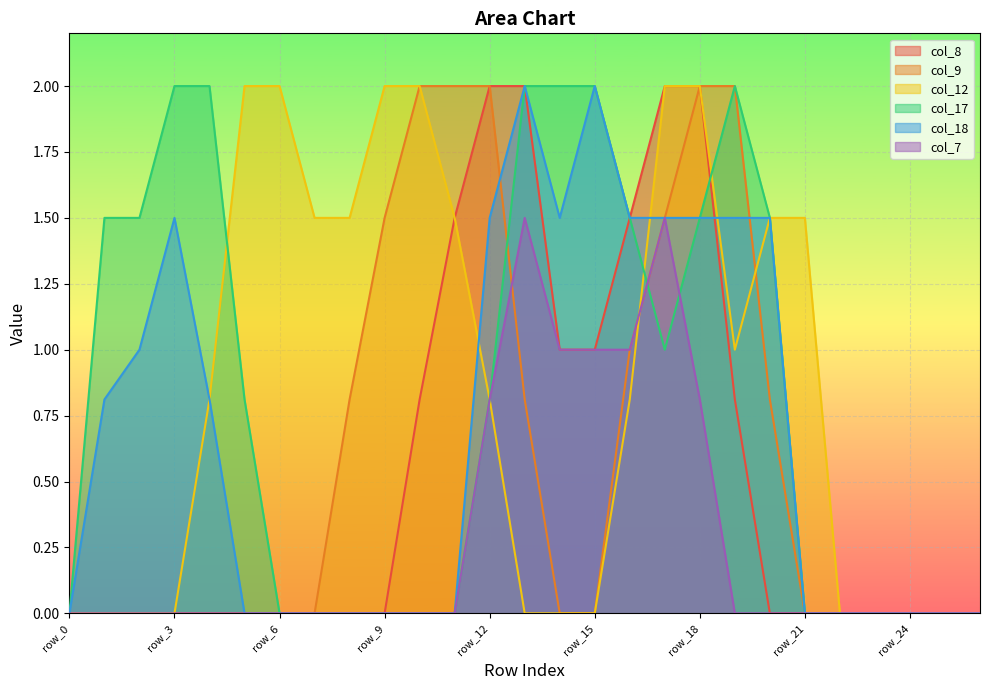

At row_26, list the series in order from smallest to largest.

col_8, col_9, col_12, col_17, col_18, col_7